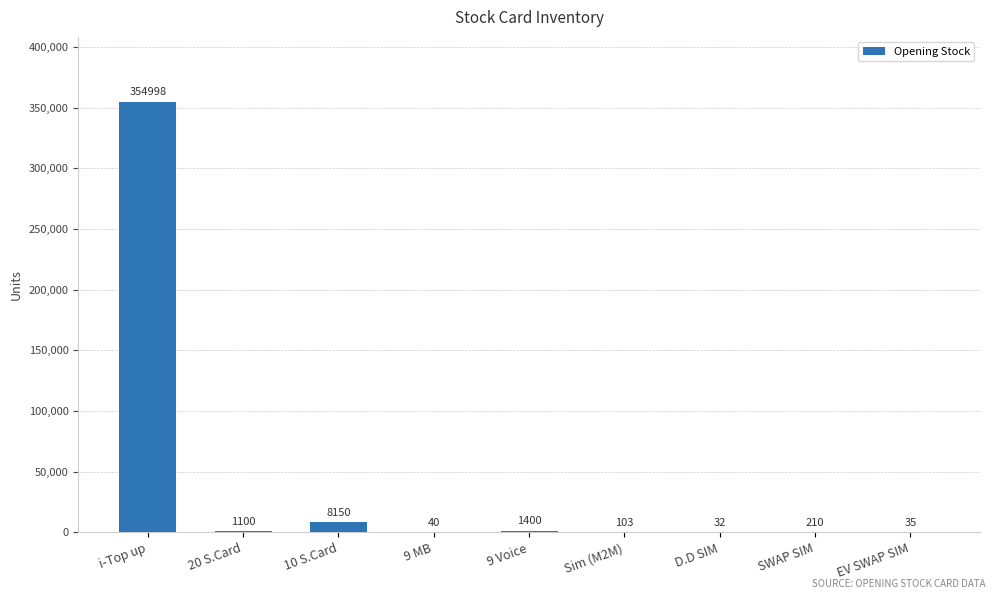

What is the maximum value shown in the chart?

354998